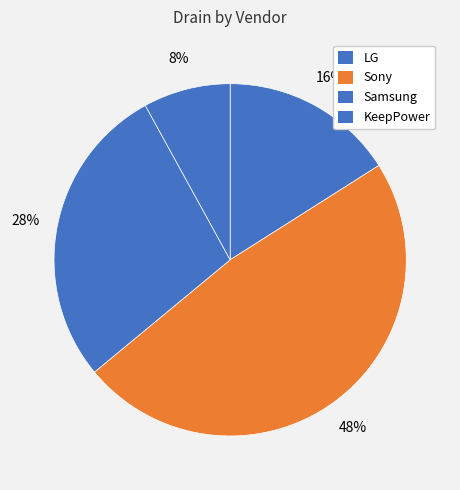

How many segments does this pie chart have?

4